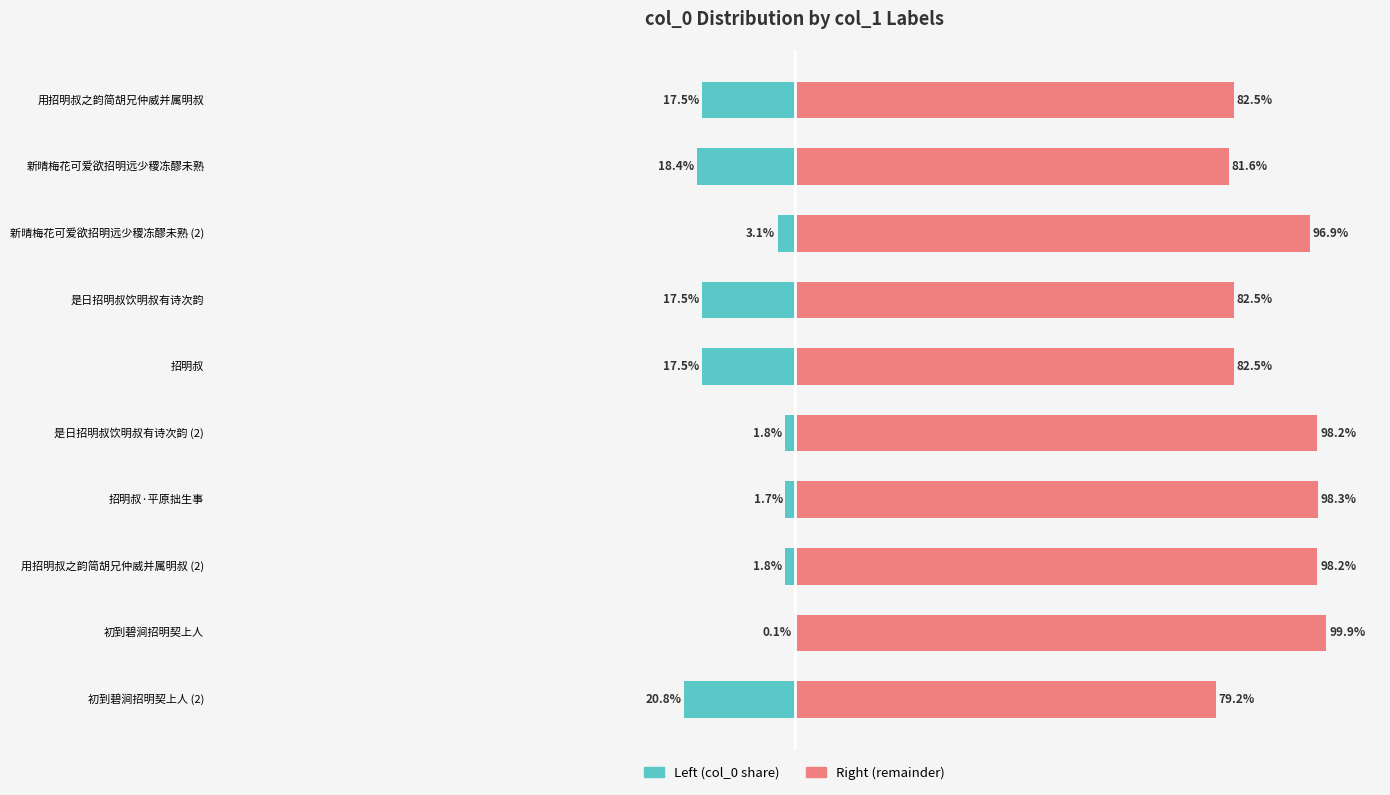

List the series in order of their peak value, lowest first.

Left (col_0 share), Right (remainder)